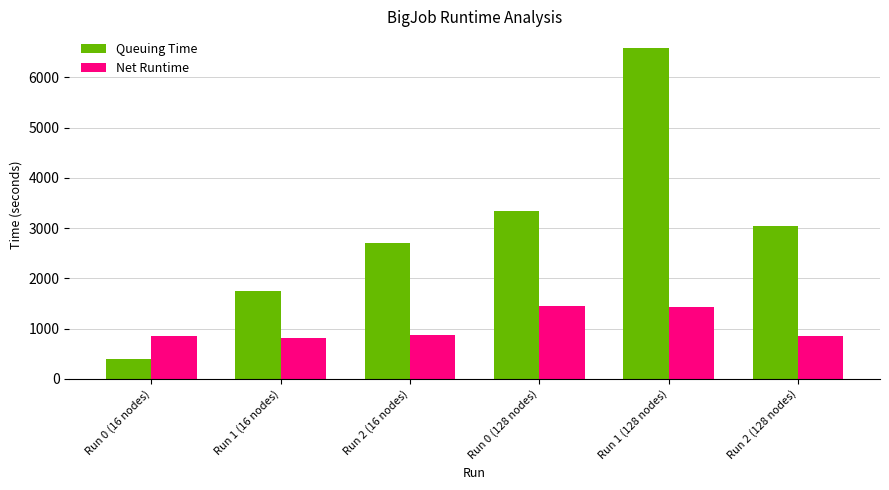

List the series in order of their peak value, highest first.

Queuing Time, Net Runtime